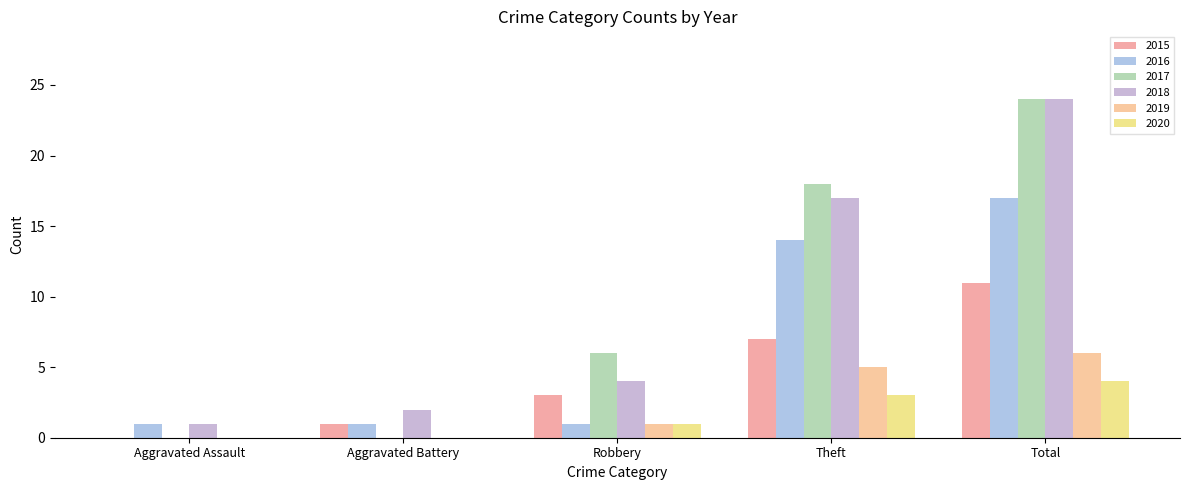

What is the value of the 2018 bar at the 2nd from the left?

2